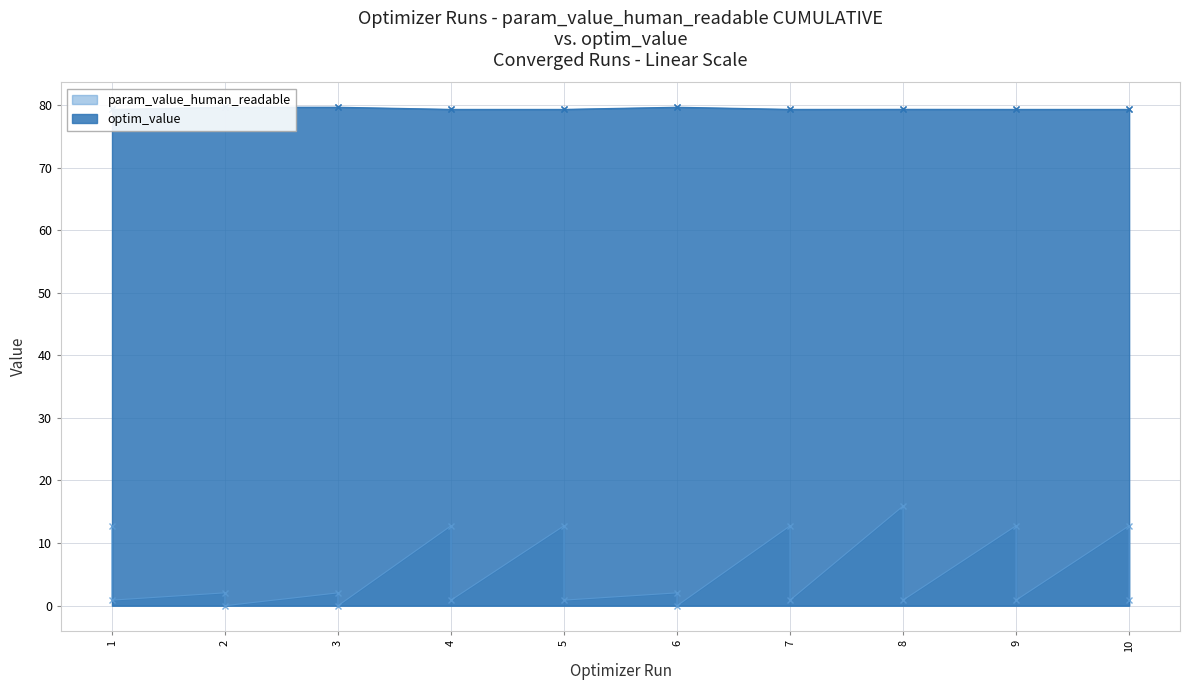

What is the difference between the maximum and minimum values in the param_value_human_readable series?

15.9